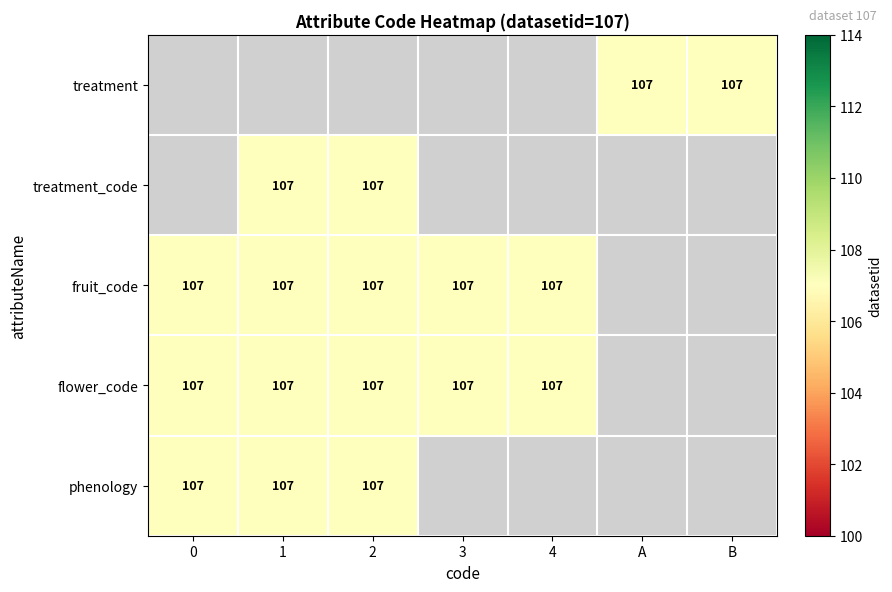

Which label corresponds to the largest value in the chart?

A